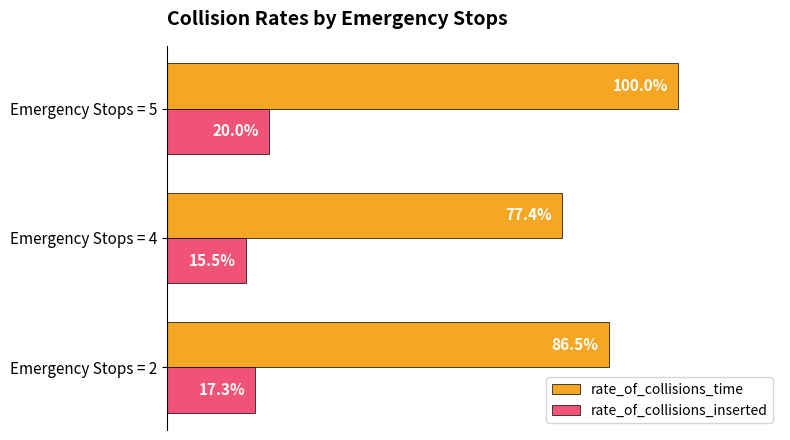

List the series in order of their overall mean, highest first.

rate_of_collisions_time, rate_of_collisions_inserted